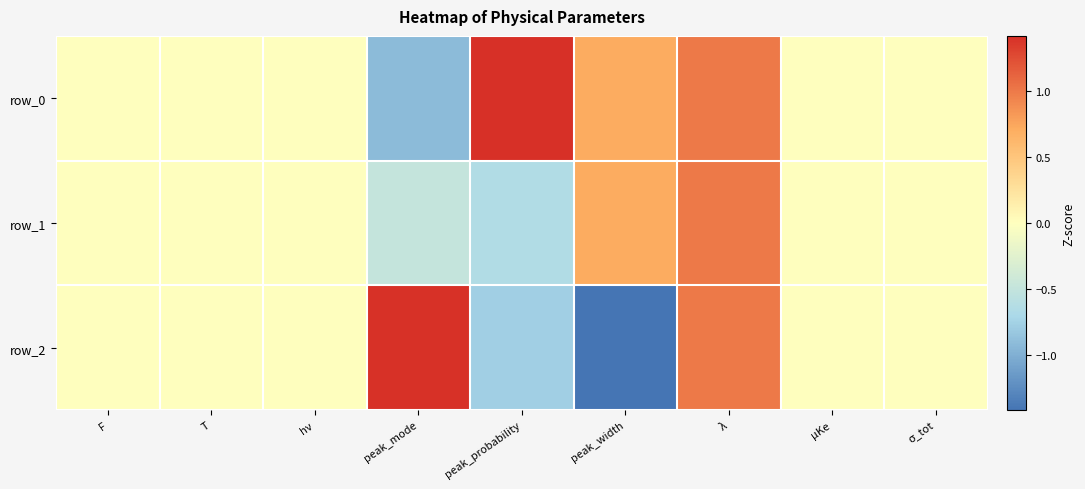

Reading left to right, what are all the values shown in this chart?

row_0: F=0.0	T=0.0	hν=0.0	peak_mode=-0.9	peak_probability=1.4	peak_width=0.7	λ=1.0	μKe=0.0	σ_tot=0.0
row_1: F=0.0	T=0.0	hν=0.0	peak_mode=-0.5	peak_probability=-0.6	peak_width=0.7	λ=1.0	μKe=0.0	σ_tot=0.0
row_2: F=0.0	T=0.0	hν=0.0	peak_mode=1.4	peak_probability=-0.8	peak_width=-1.4	λ=1.0	μKe=0.0	σ_tot=0.0